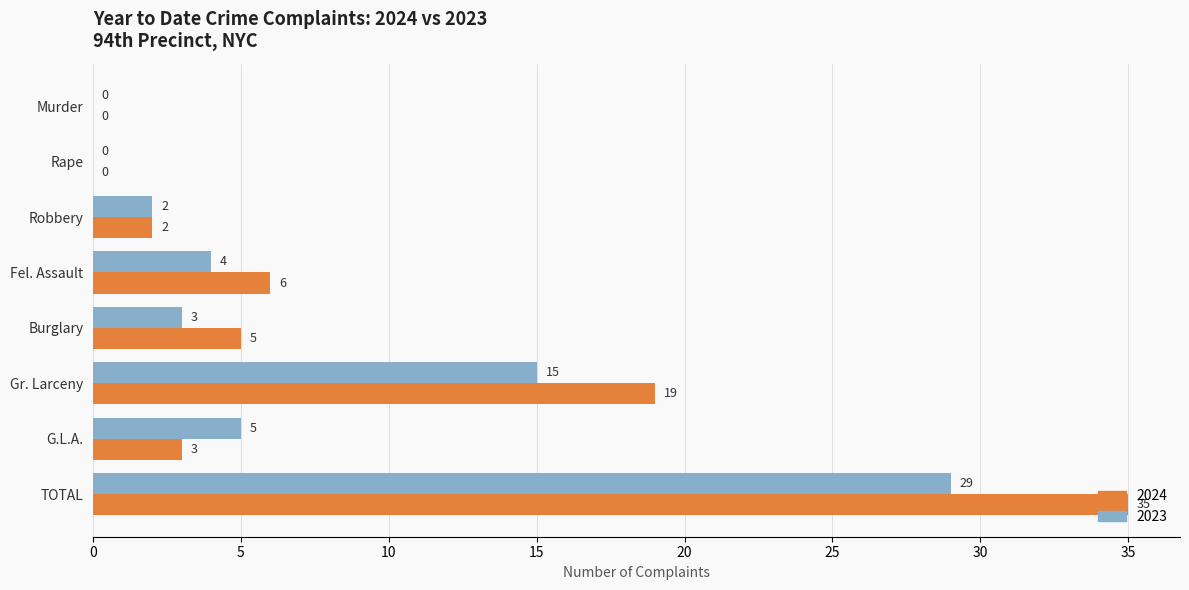

Which category has the highest value across all series?

TOTAL